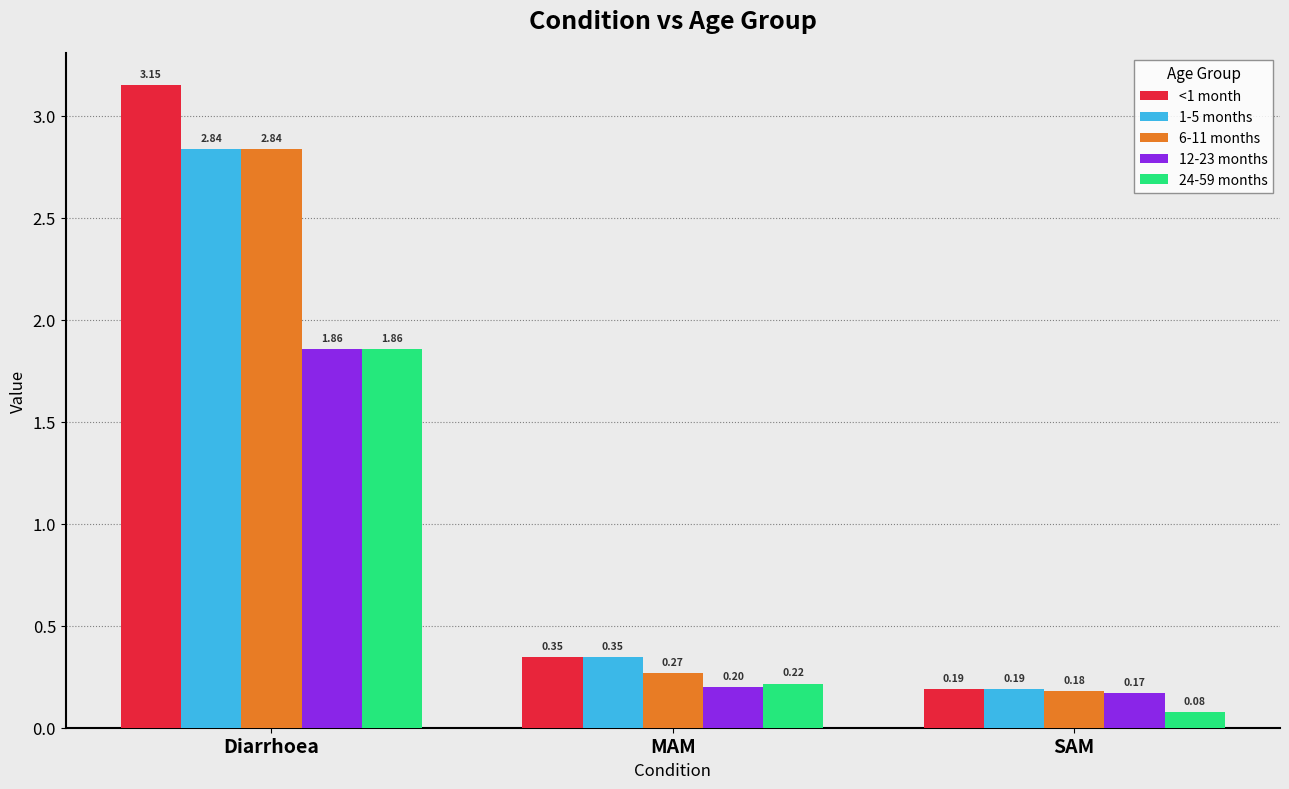

What is the label of the 3rd bar from the right?

Diarrhoea